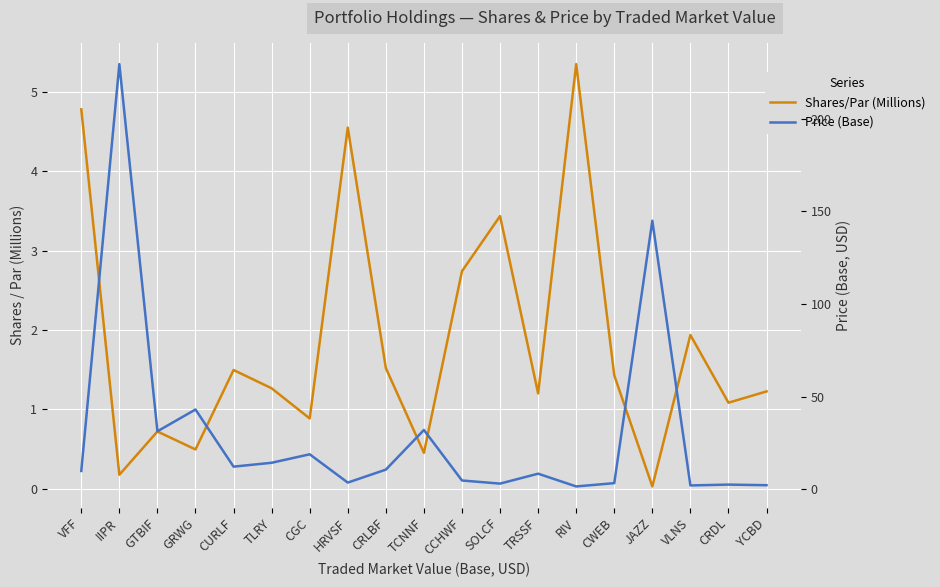

How many intersections are there between Price (Base) and Shares/Par (Millions)?

6